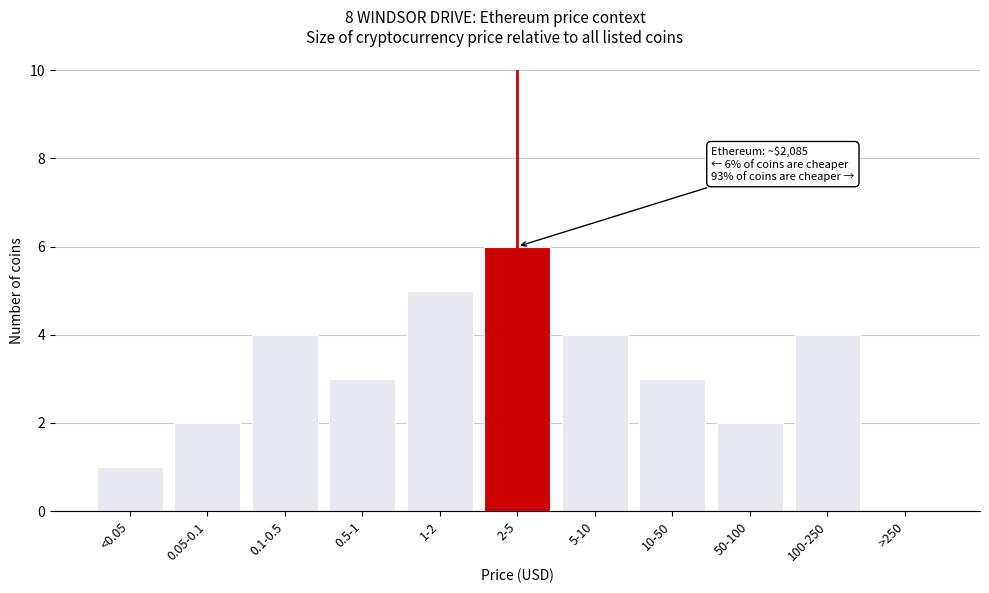

Reading right to left, what are all the values shown in this chart?

>250=0	100-250=4	50-100=2	10-50=3	5-10=4	2-5=6	1-2=5	0.5-1=3	0.1-0.5=4	0.05-0.1=2	<0.05=1